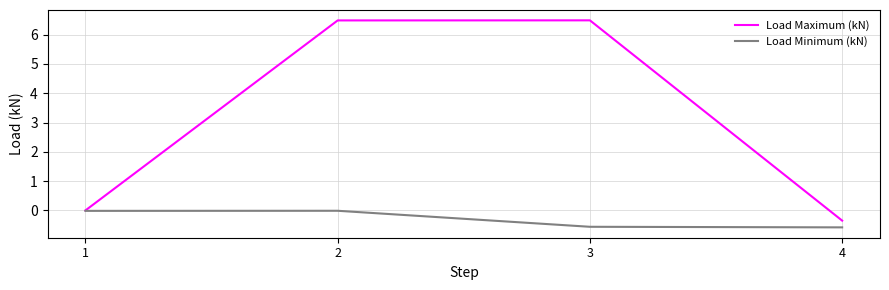

What is the difference between the highest and lowest values at 3?

7.0